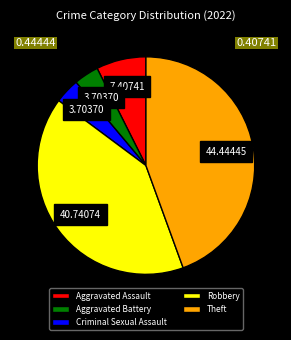

Is the sum of Theft and Robbery greater than half?

Yes